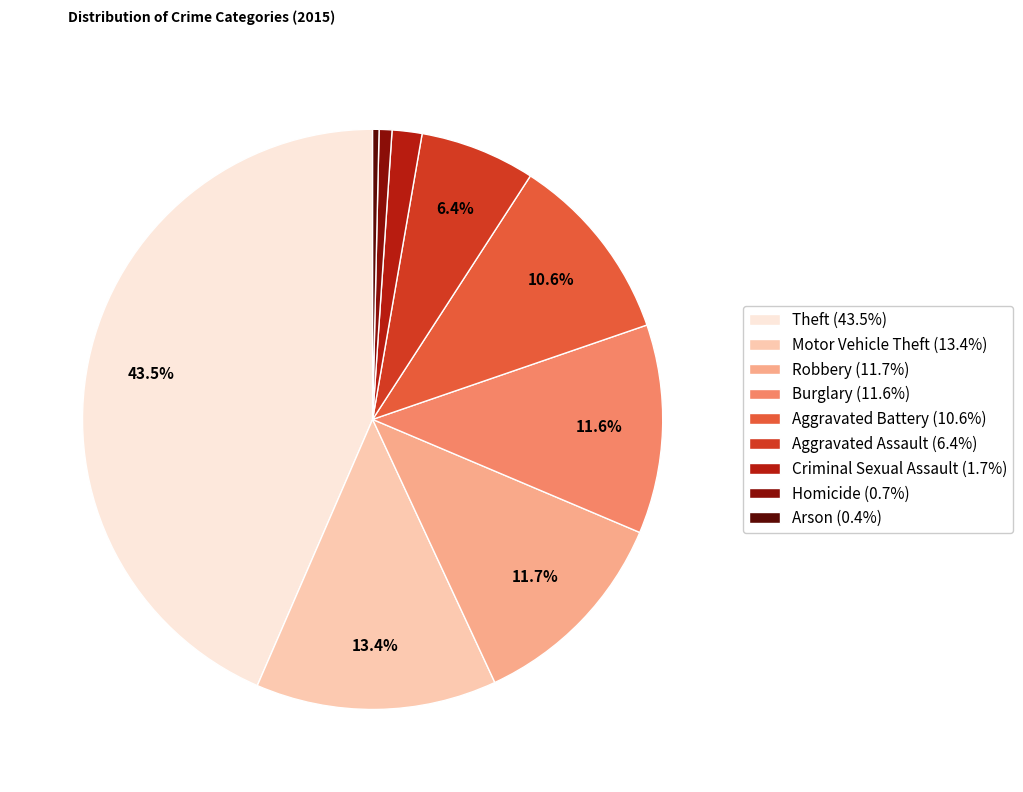

Which slice is the largest?

Theft